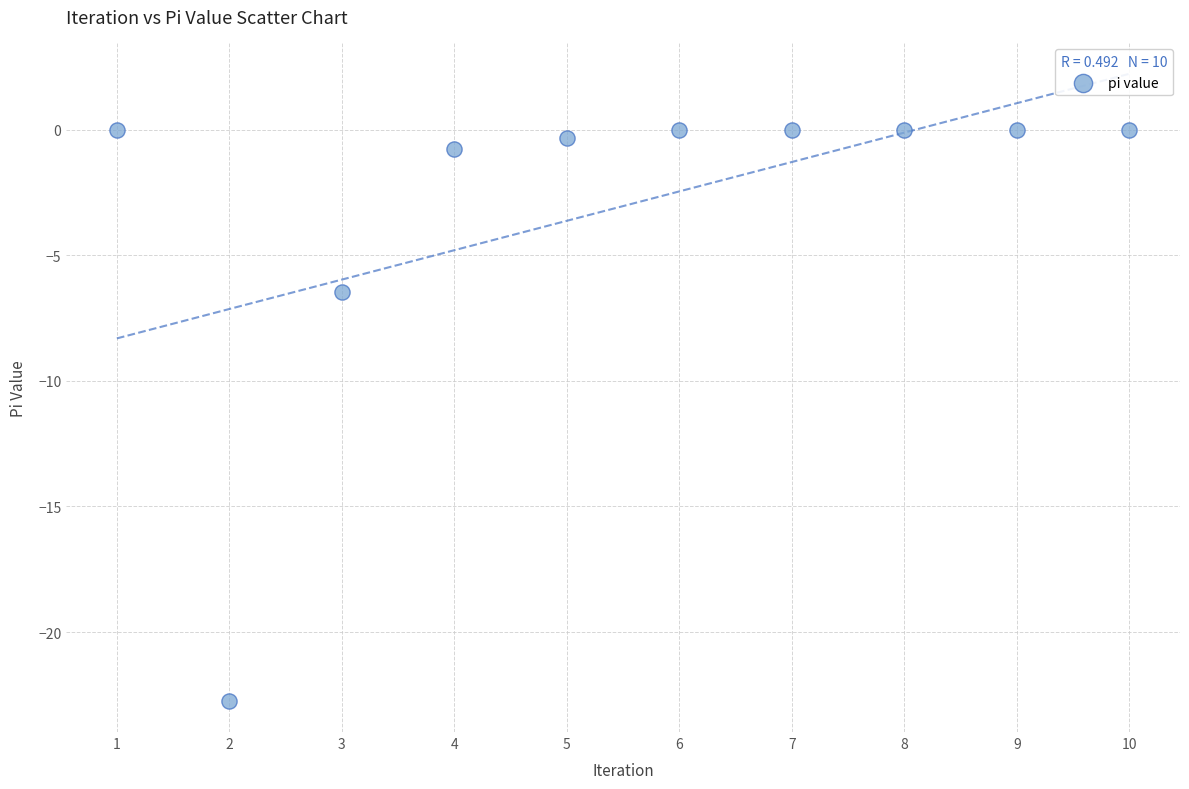

What Y value in the scatter plot is closest to -11?

-6.4